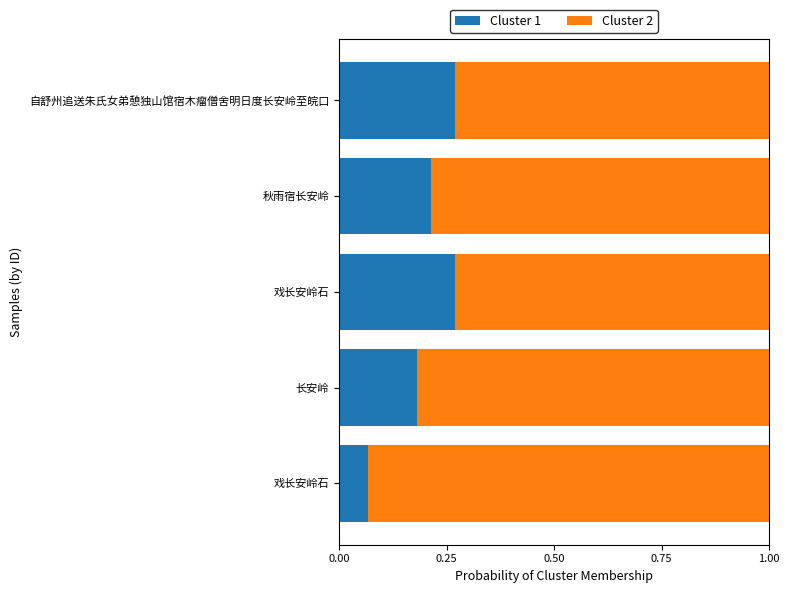

What are all the series names shown in the legend?

Cluster 1, Cluster 2